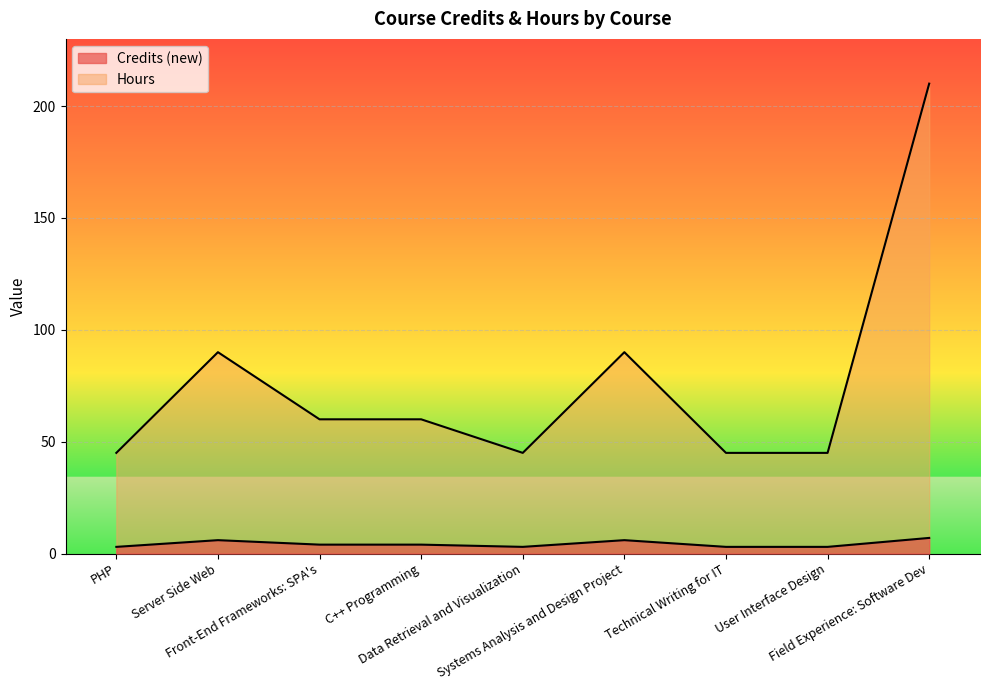

Which has a higher value, Technical Writing for IT or Server Side Web?

Server Side Web